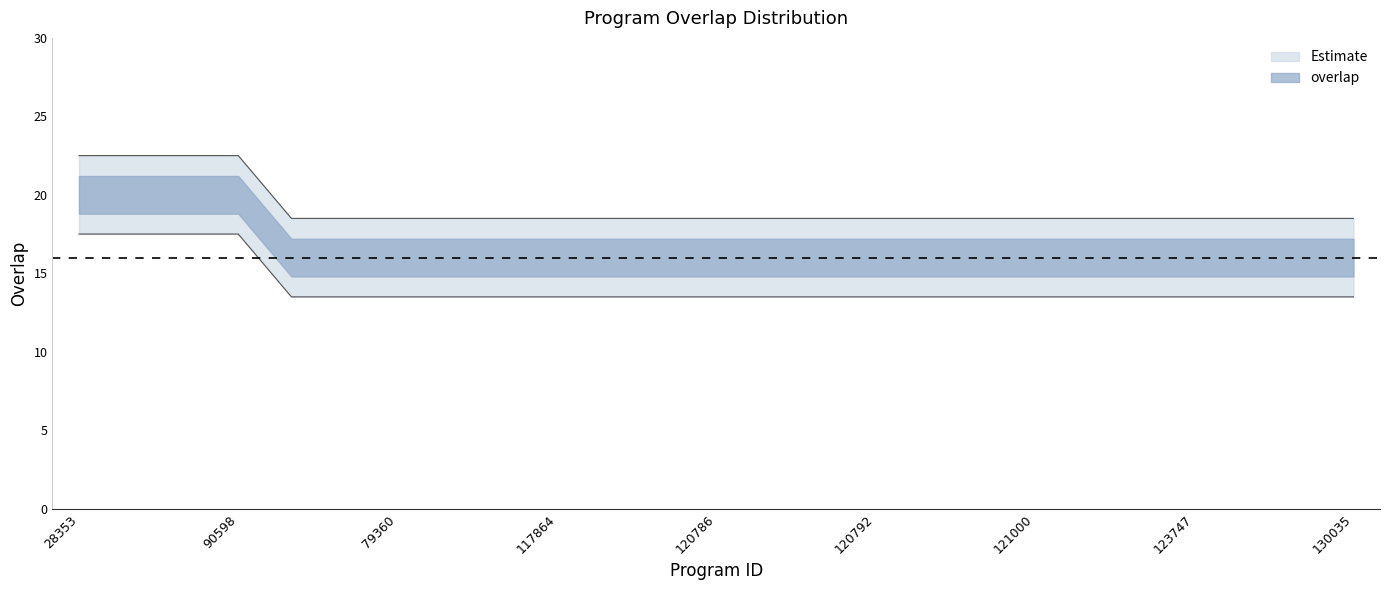

Which has a higher value, 120792 or 126963?

120792